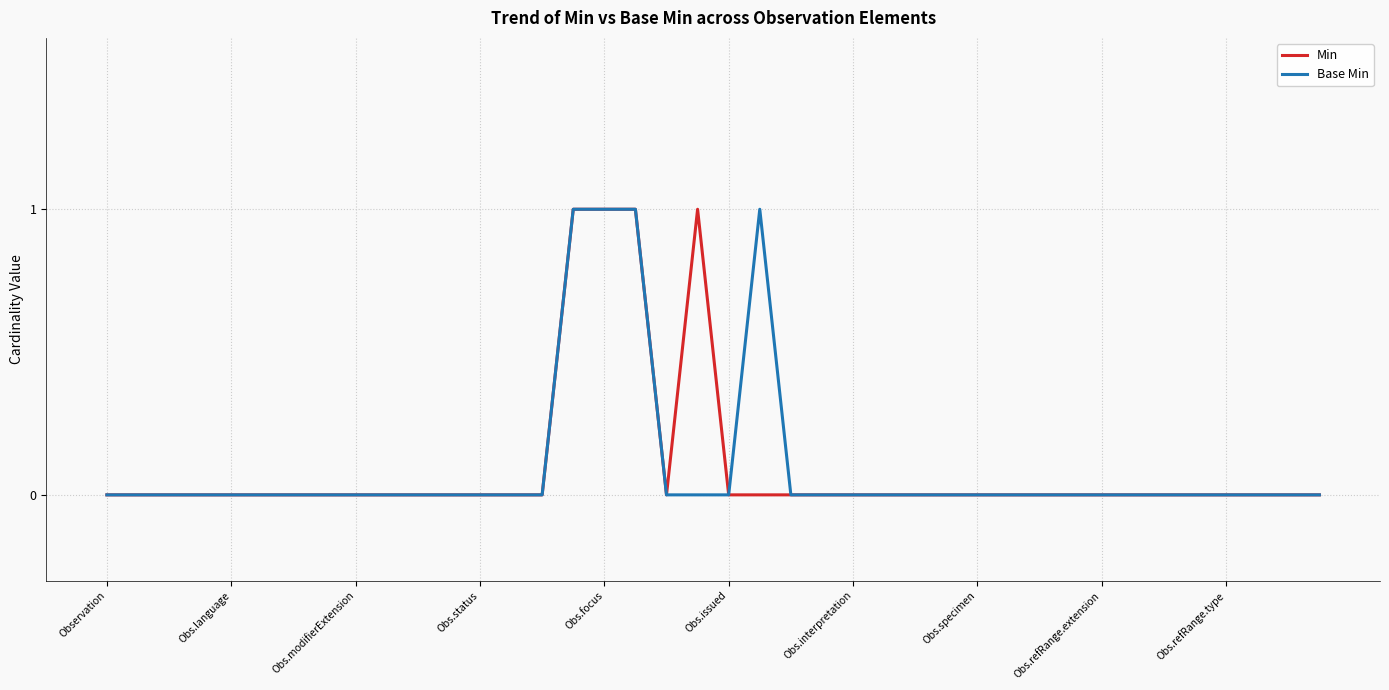

Does the chart have visible grid lines?

Yes